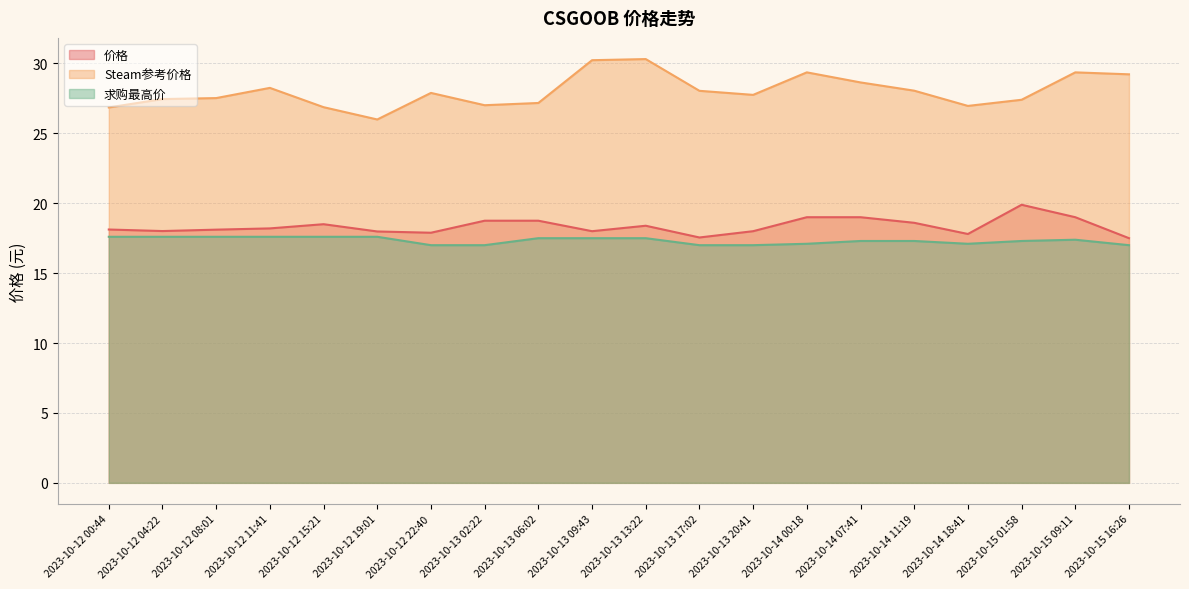

What position from the left is 2023-10-15 16:26?

20